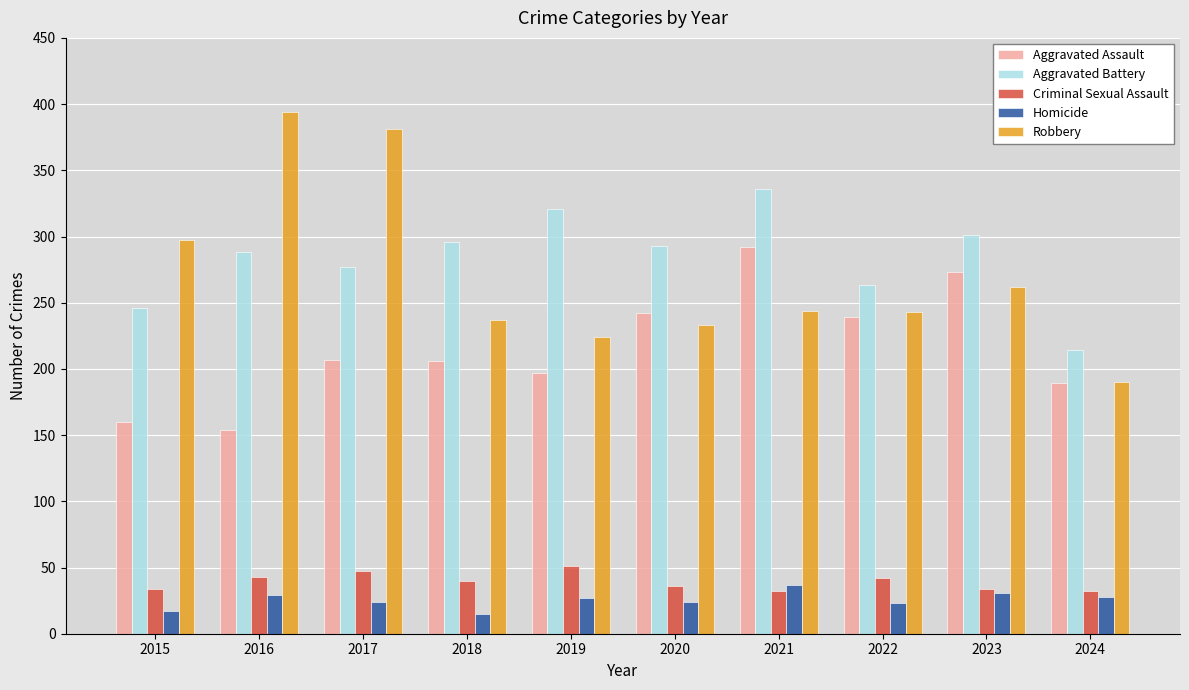

What is the value of the Homicide bar at the 3rd from the left?

24